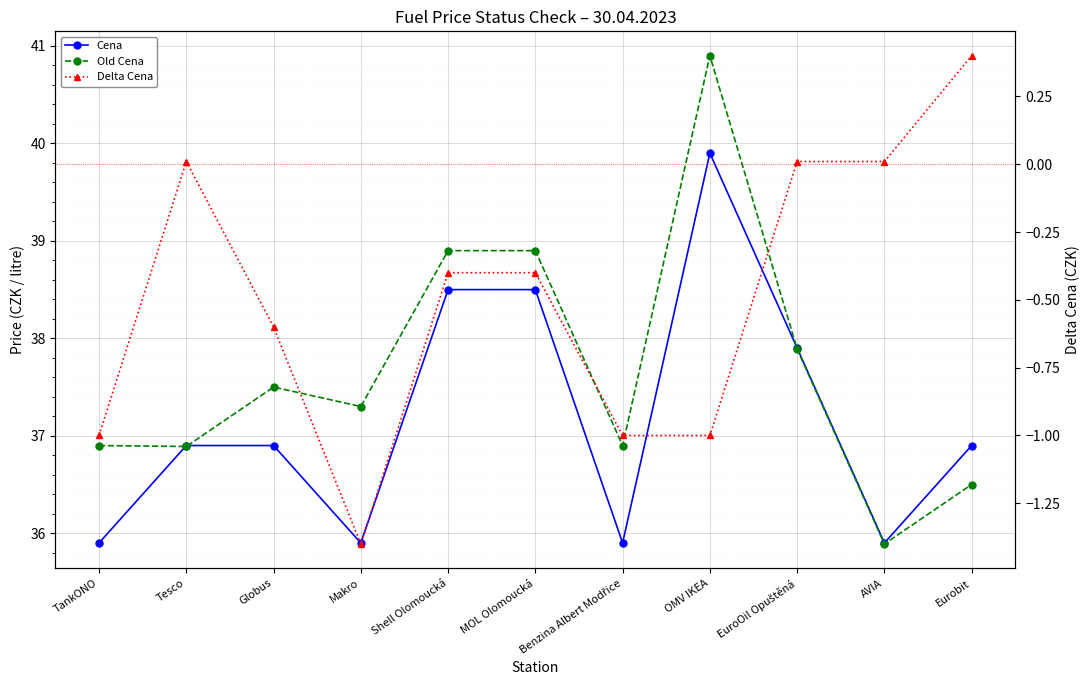

Which has a higher value, Benzina Albert Modřice or MOL Olomoucká?

MOL Olomoucká